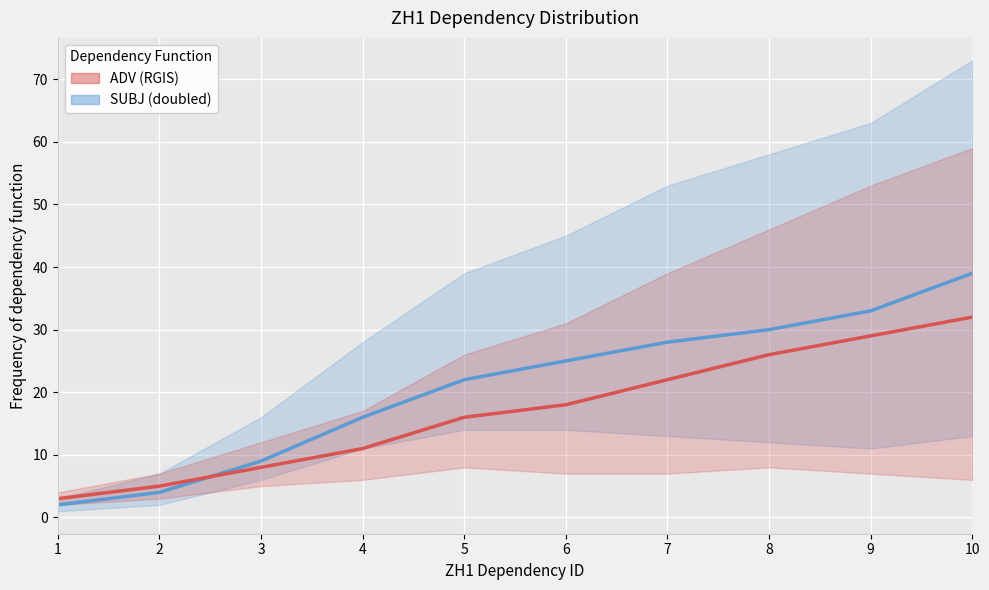

Count the ADV (RGIS) values in the range 8 to 26.

6